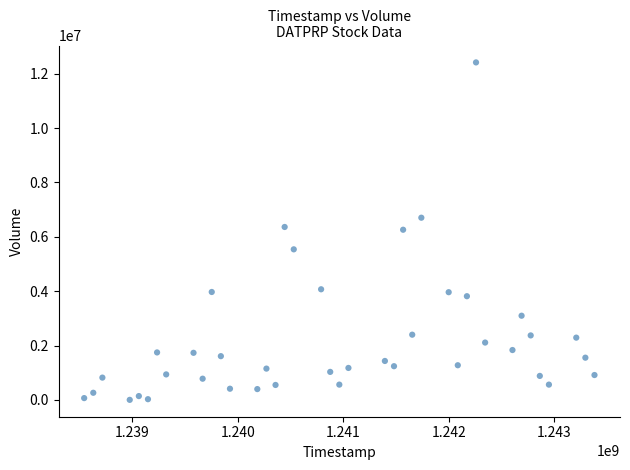

What is the range of X values (max minus min)?

4838400